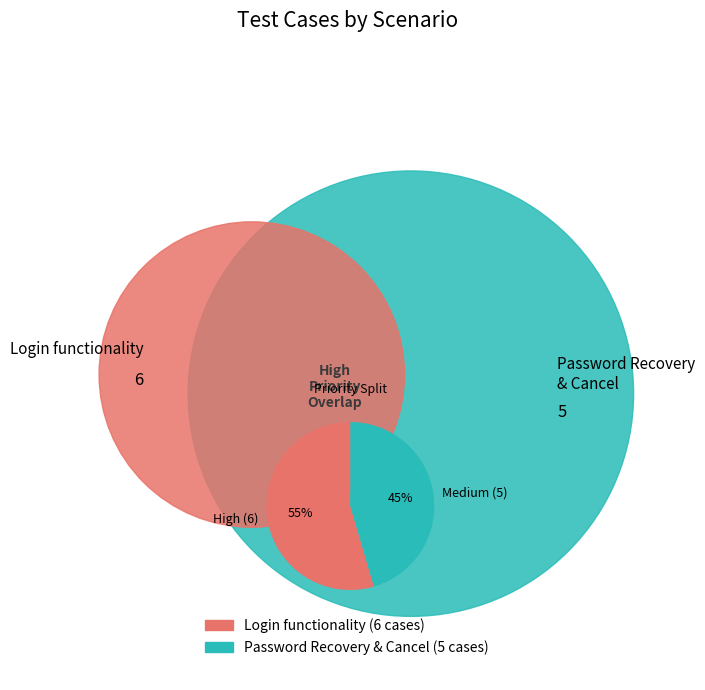

Which has a higher value, Medium (5) or High (6)?

High (6)